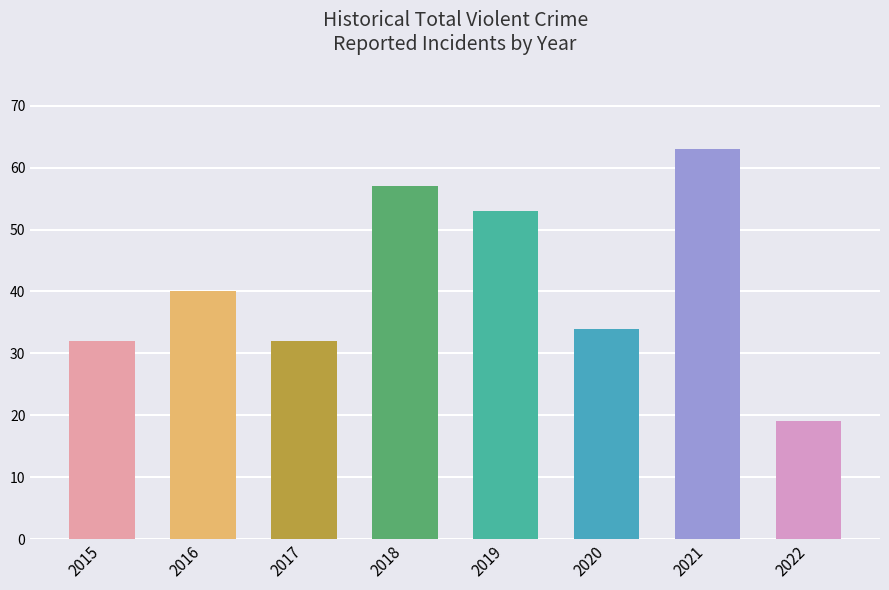

True or false: the data shows 32 at 2017.

True